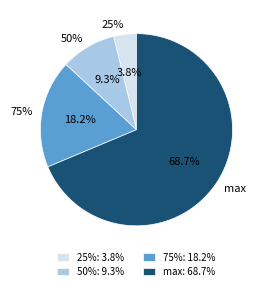

Which category has the biggest portion of the pie?

max